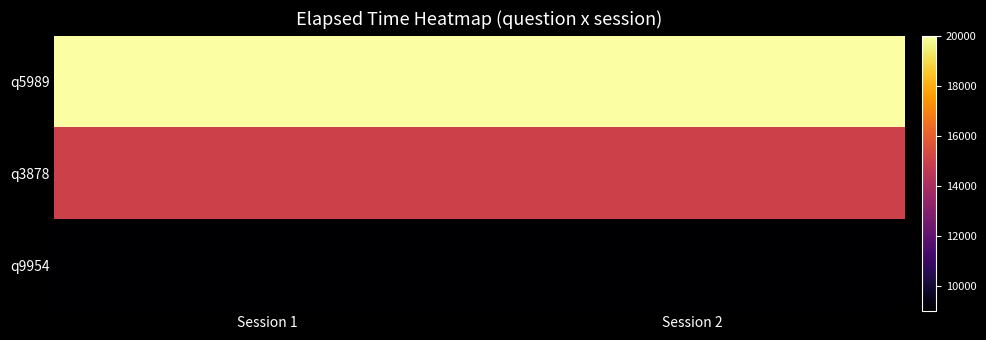

List the series in order of their peak value, highest first.

q5989, q3878, q9954